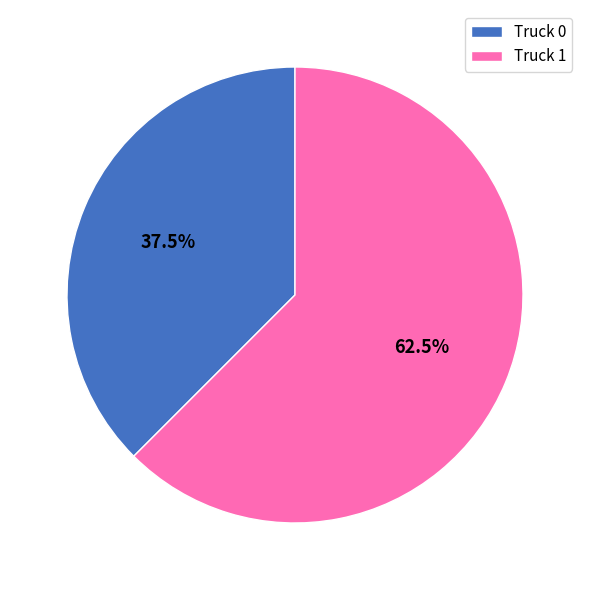

To the nearest percent, what is the average slice percentage?

50%